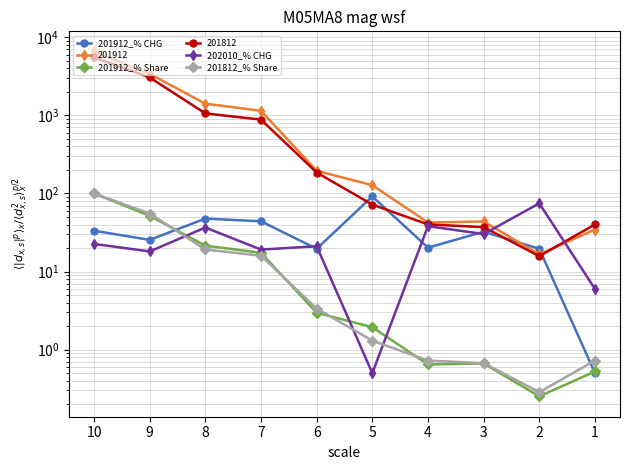

Which has a higher value, 2 or 7?

7